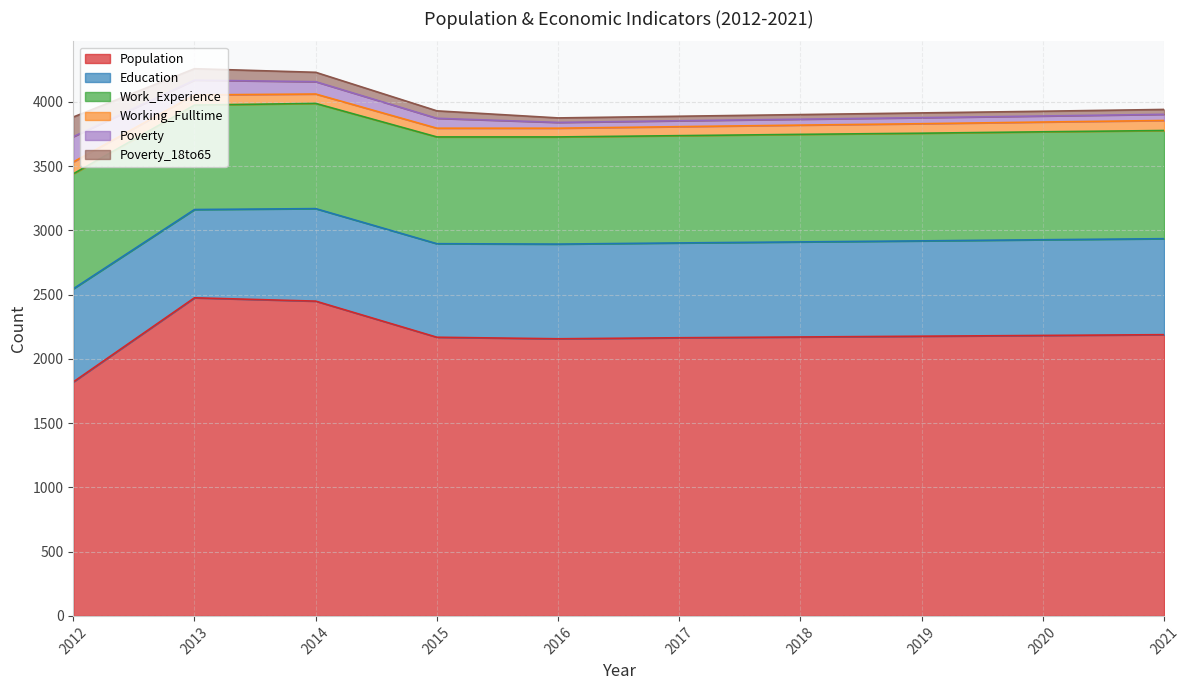

Does the chart display data point markers on the line(s)?

No